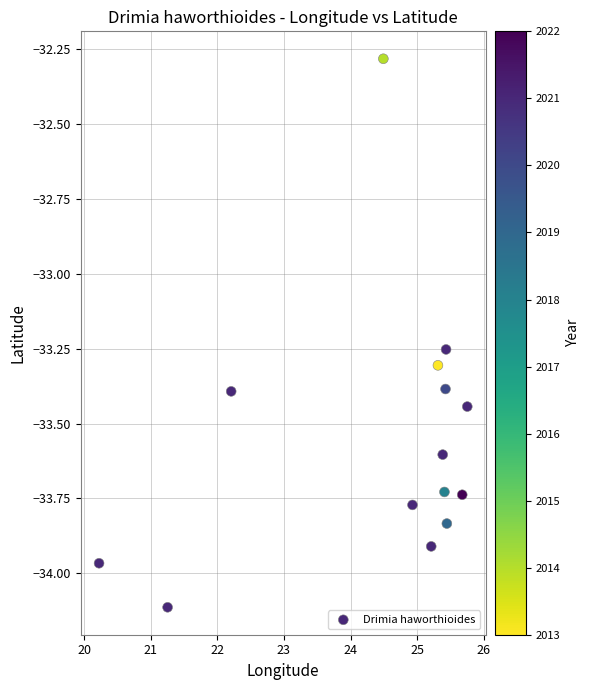

What is the range of X values (max minus min)?

5.5